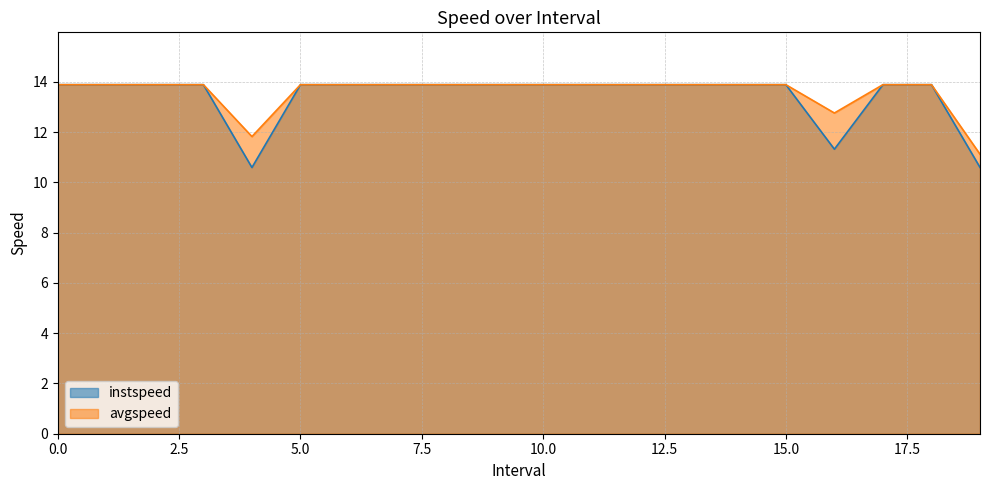

At 8, list the series in order from largest to smallest.

instspeed, avgspeed